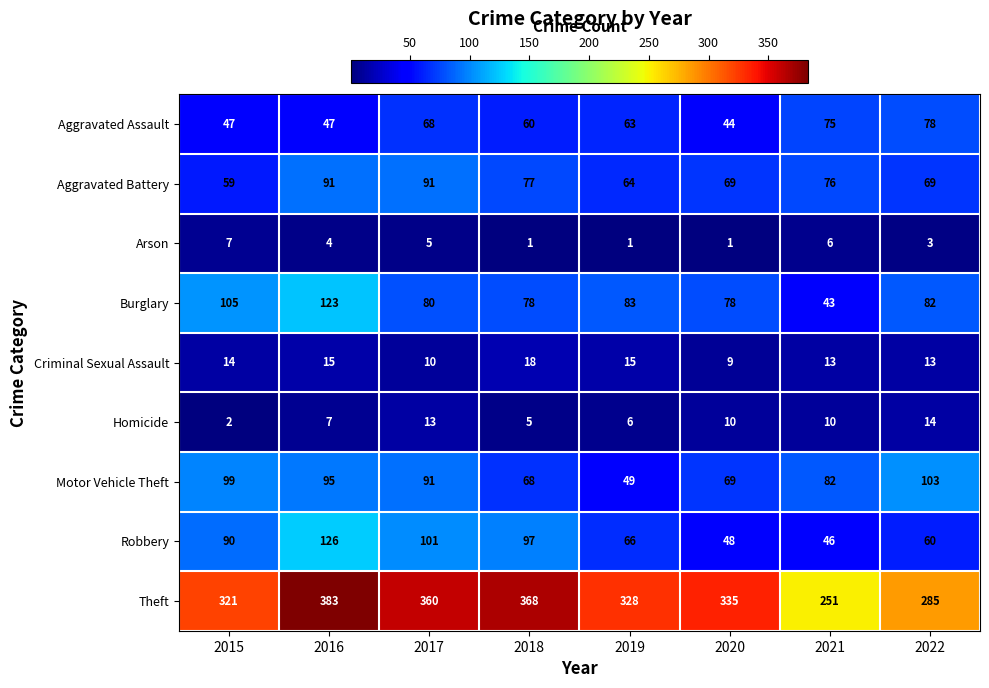

At which category is the sum across all series the highest?

2016